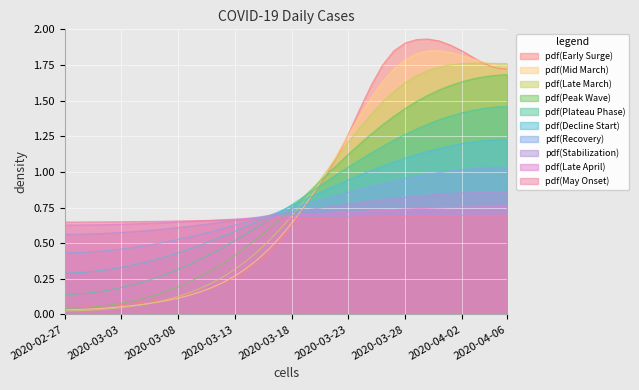

Reading left to right, what are all the values shown in this chart?

2020-02-27=0.0	2020-02-28=0.0	2020-02-29=0.1	2020-03-01=0.1	2020-03-02=0.1	2020-03-03=0.1	2020-03-04=0.1	2020-03-05=0.1	2020-03-06=0.1	2020-03-07=0.1	2020-03-08=0.1	2020-03-09=0.1	2020-03-10=0.2	2020-03-11=0.2	2020-03-12=0.2	2020-03-13=0.3	2020-03-14=0.3	2020-03-15=0.4	2020-03-16=0.4	2020-03-17=0.5	2020-03-18=0.6	2020-03-19=0.7	2020-03-20=0.9	2020-03-21=1.0	2020-03-22=1.1	2020-03-23=1.3	2020-03-24=1.4	2020-03-25=1.6	2020-03-26=1.7	2020-03-27=1.8	2020-03-28=1.9	2020-03-29=1.9	2020-03-30=1.9	2020-03-31=1.9	2020-04-01=1.9	2020-04-02=1.8	2020-04-03=1.8	2020-04-04=1.8	2020-04-05=1.7	2020-04-06=1.7